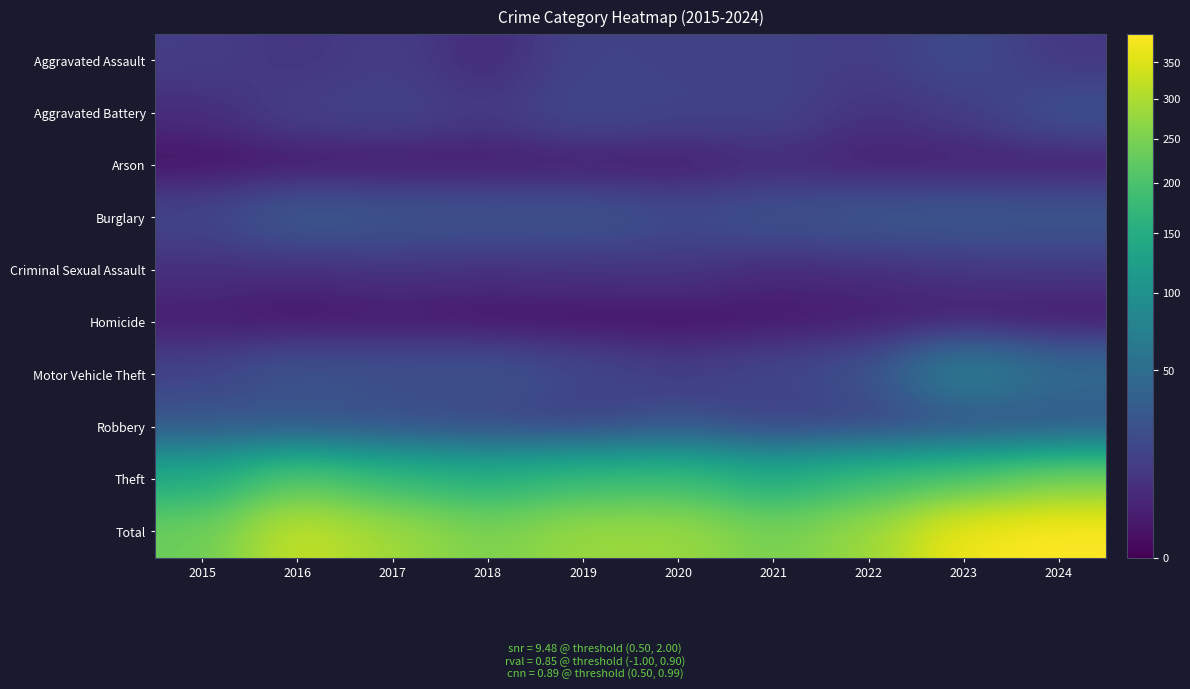

Reading right to left, list all the values displayed in this chart.

Aggravated Assault: 2024=10	2023=21	2022=12	2021=15	2020=15	2019=16	2018=5	2017=13	2016=9	2015=13
Aggravated Battery: 2024=24	2023=12	2022=8	2021=16	2020=16	2019=19	2018=11	2017=16	2016=14	2015=6
Arson: 2024=1	2023=2	2022=2	2021=5	2020=1	2019=1	2018=1	2017=0	2016=0	2015=0
Burglary: 2024=29	2023=30	2022=29	2021=25	2020=21	2019=27	2018=26	2017=28	2016=31	2015=17
Criminal Sexual Assault: 2024=10	2023=9	2022=6	2021=5	2020=9	2019=8	2018=7	2017=8	2016=6	2015=7
Homicide: 2024=0	2023=1	2022=2	2021=1	2020=0	2019=0	2018=0	2017=1	2016=0	2015=2
Motor Vehicle Theft: 2024=49	2023=76	2022=24	2021=18	2020=13	2019=19	2018=26	2017=24	2016=27	2015=16
Robbery: 2024=24	2023=18	2022=13	2021=12	2020=22	2019=11	2018=16	2017=20	2016=24	2015=27
Theft: 2024=244	2023=206	2022=185	2021=148	2020=186	2019=181	2018=158	2017=177	2016=217	2015=147
Total: 2024=391	2023=375	2022=281	2021=245	2020=283	2019=282	2018=250	2017=287	2016=328	2015=235